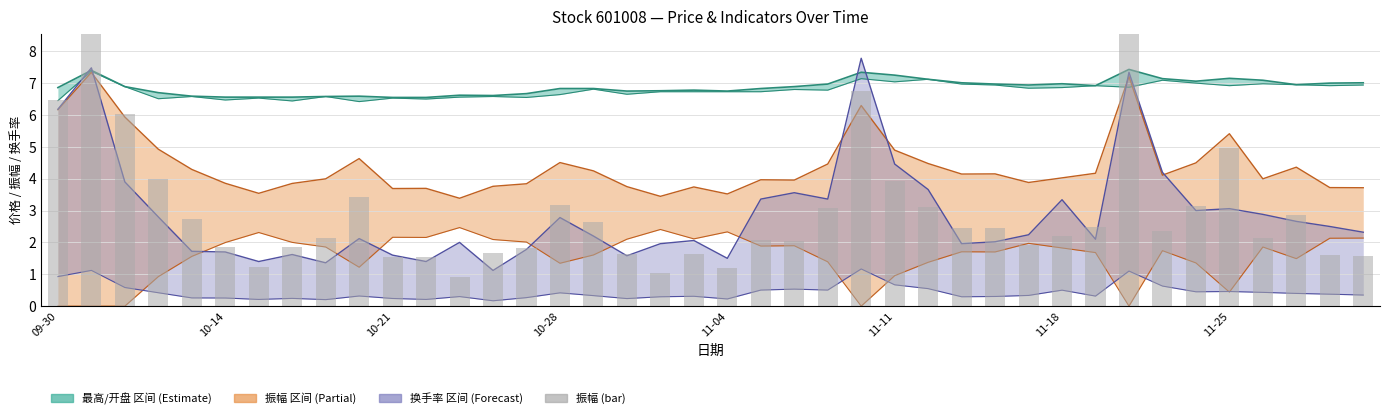

How many bars are there in total?

40